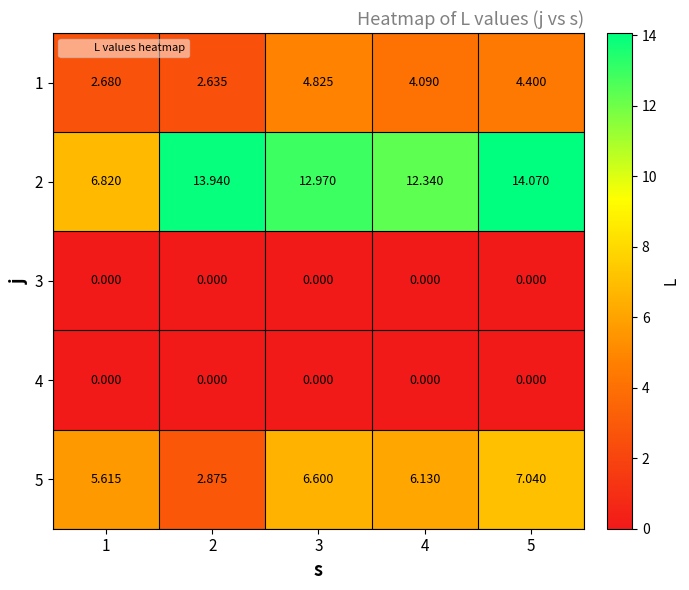

Is the value of 2 at 1 greater than the value of 5 at 1?

Yes